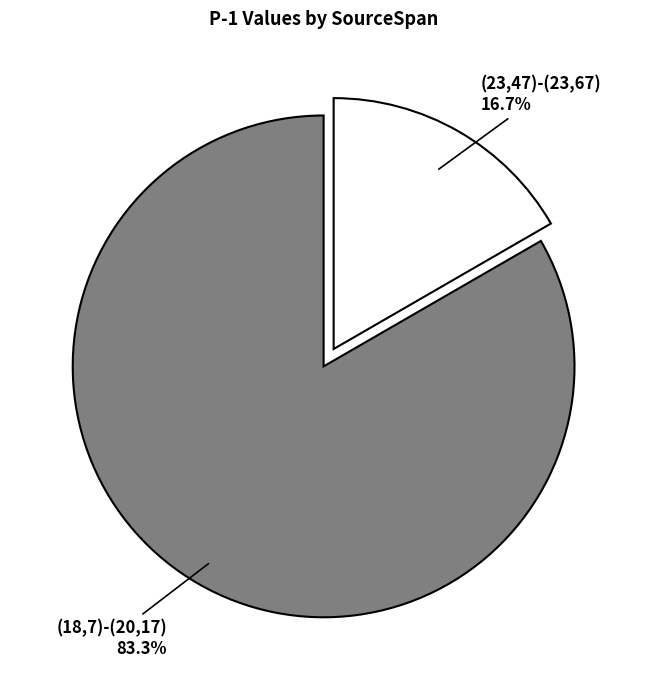

How many segments does this pie chart have?

2